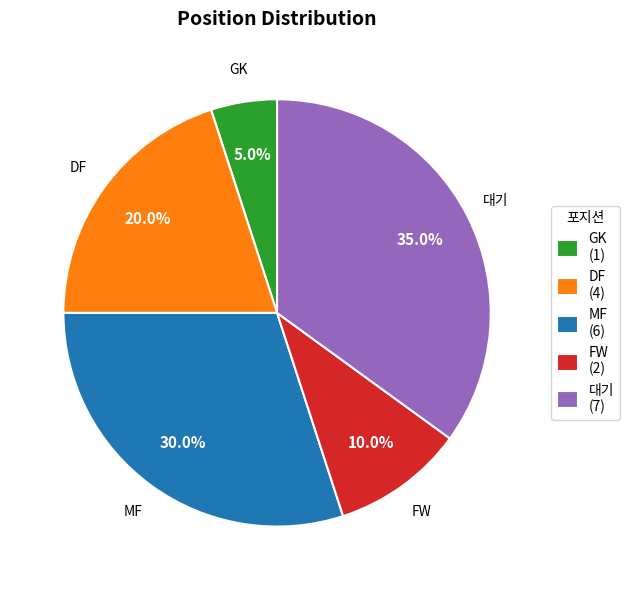

What portion of the pie excludes GK?

95.0%